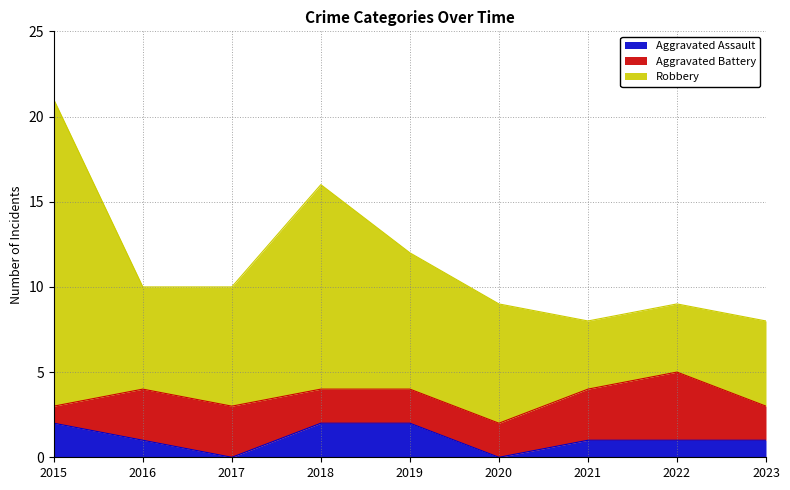

Which series has the largest range (max minus min)?

Robbery